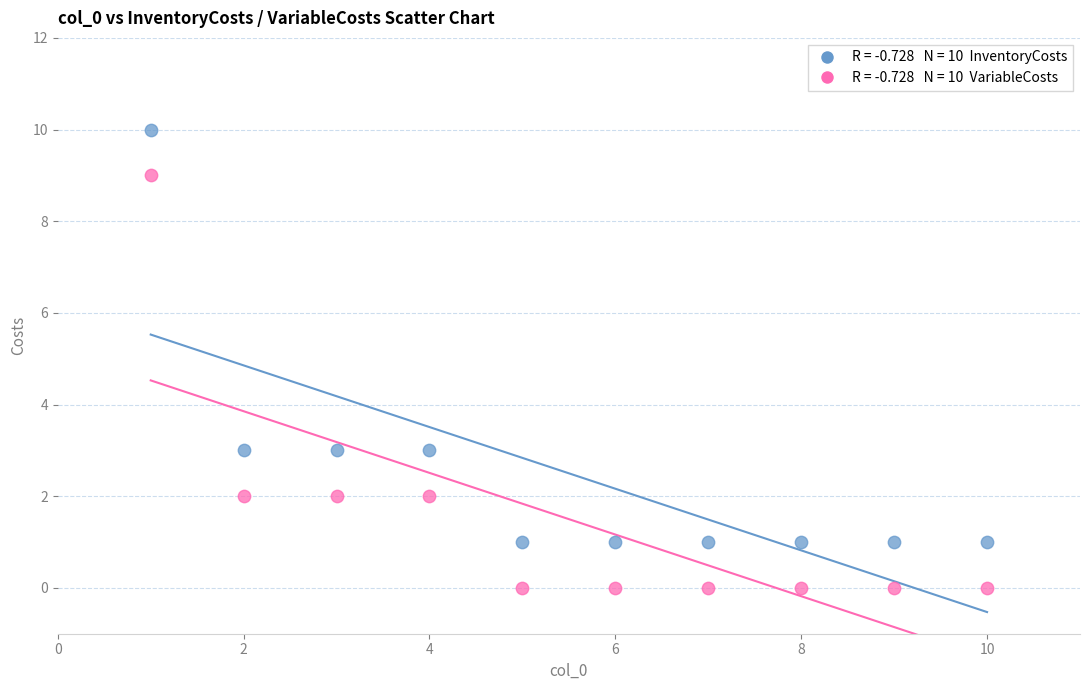

Across all data points, what is the range of X values (max minus min)?

9